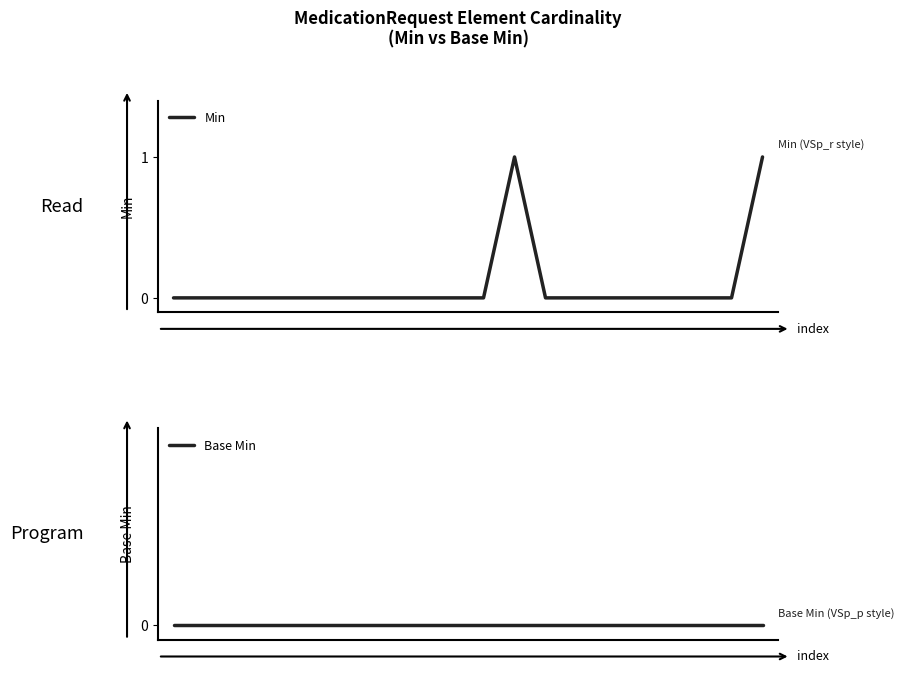

Rank the series by their maximum value, from highest to lowest.

Min, Base Min